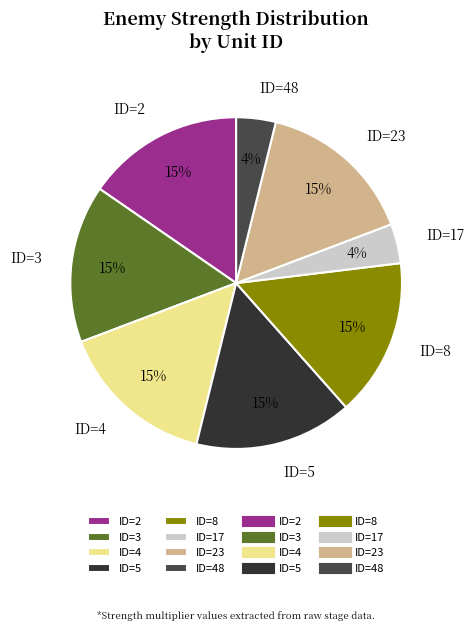

Between ID=48 and ID=3, which is larger?

ID=3